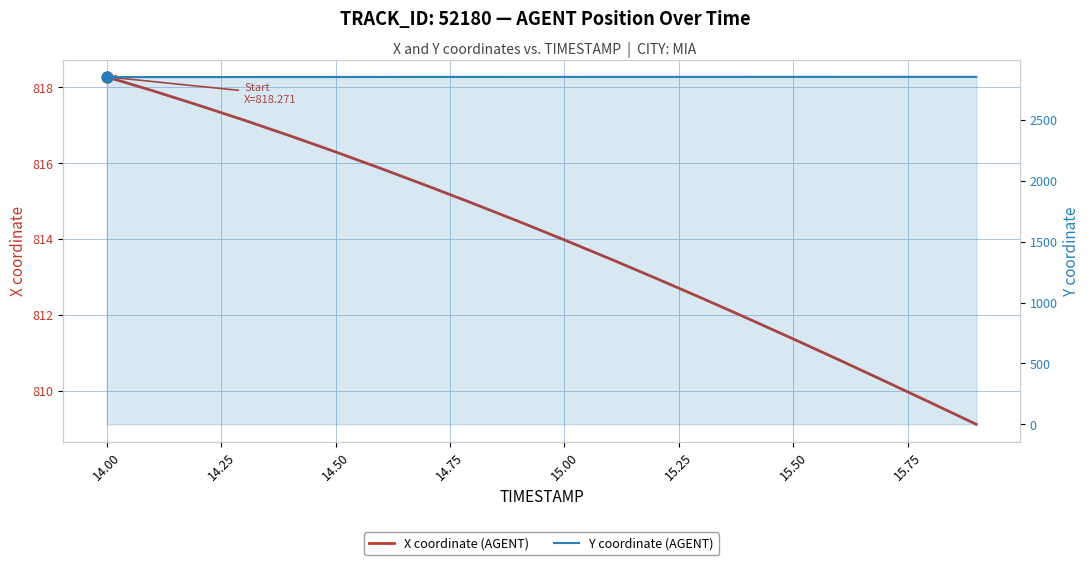

Which series has the largest Y range (max minus min)?

X coordinate (AGENT)